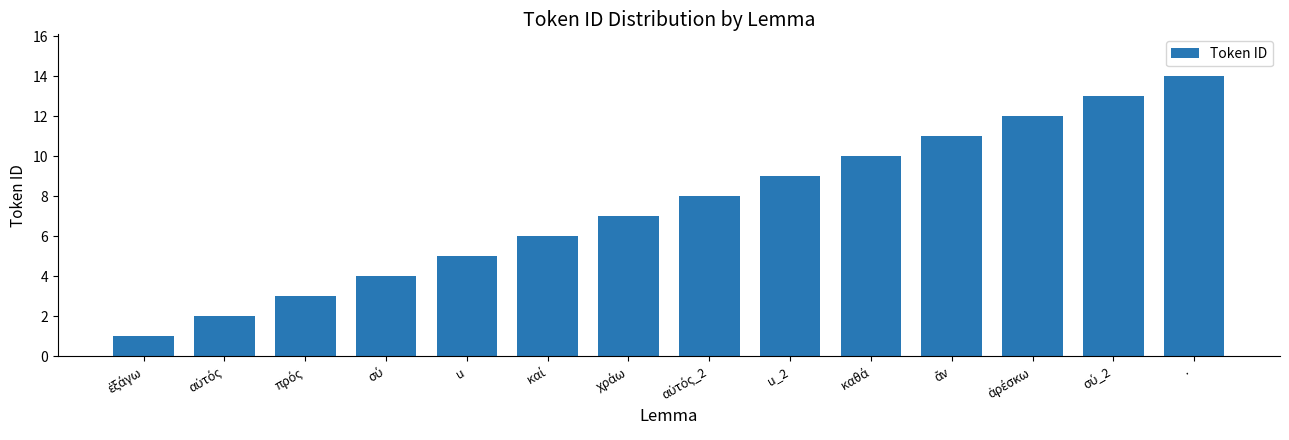

Which has a higher value, u or u_2?

u_2